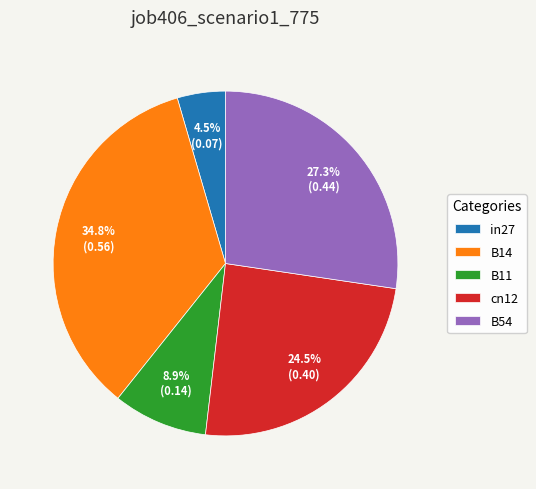

To the nearest percent, what portion does B14 represent?

35%